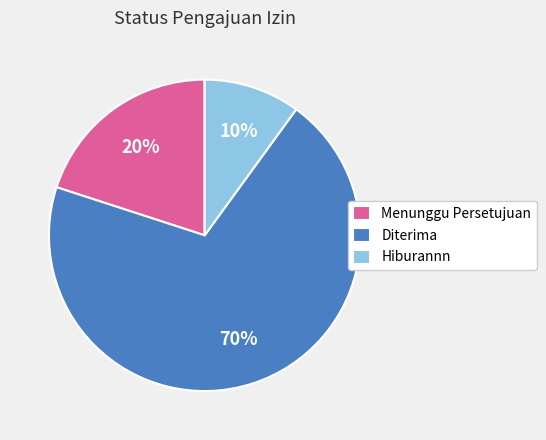

Do Hiburannn and Diterima together represent more than half of the pie?

Yes